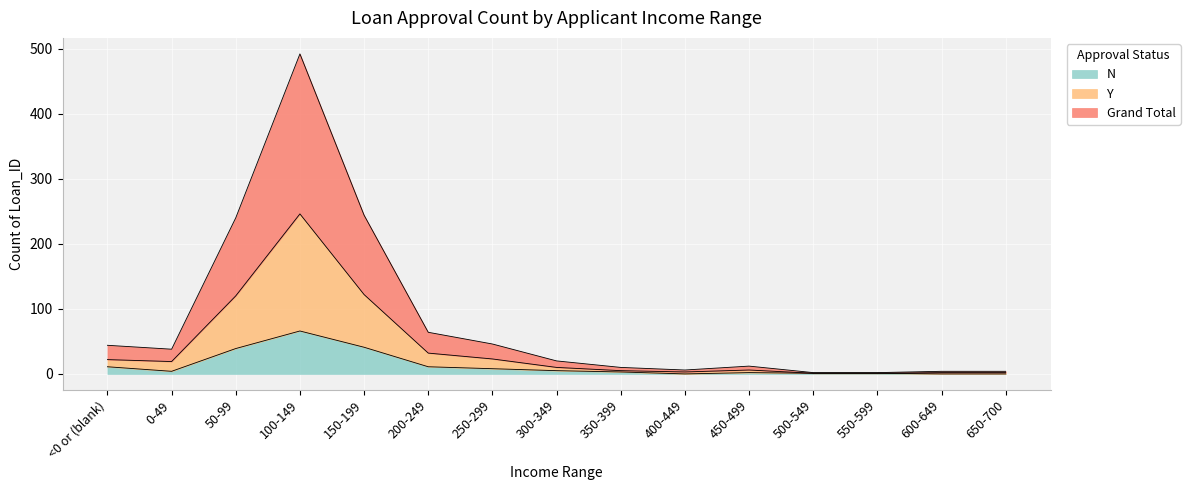

What is the label of the 15th point from the left?

650-700